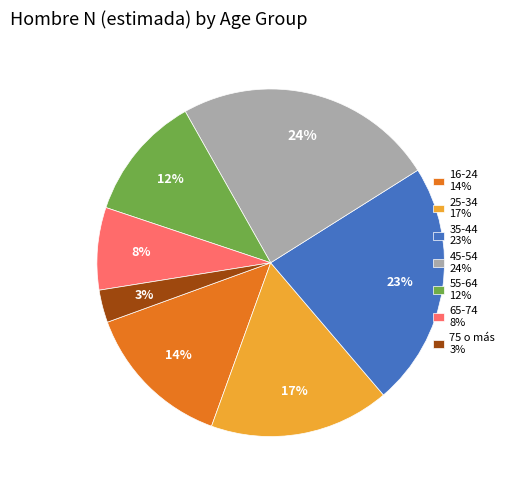

Rank the categories by value from highest to lowest.

45-54, 35-44, 25-34, 16-24, 55-64, 65-74, 75 o más